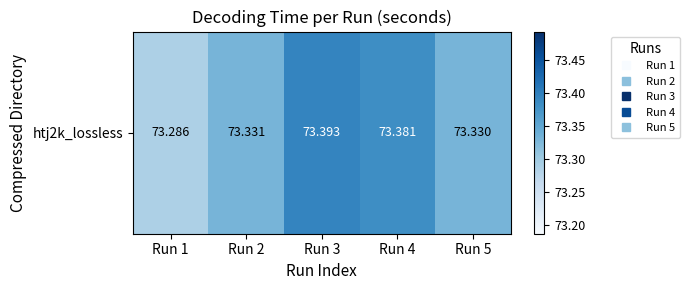

What is the ratio of the value at Run 1 to the value at Run 3?

1.0